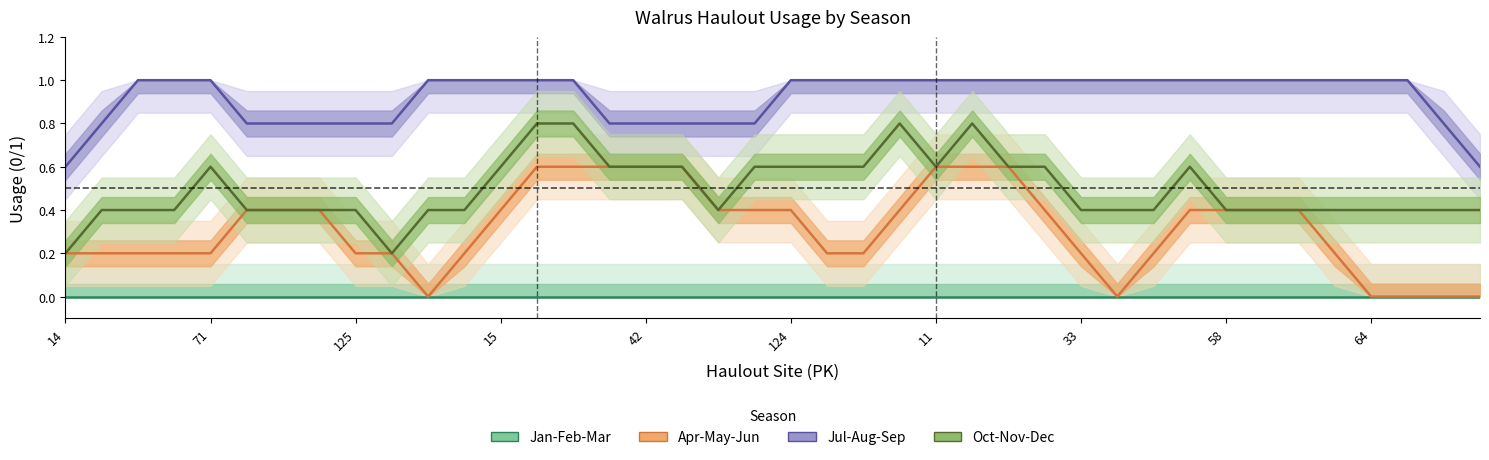

How many lines are shown in the chart?

4